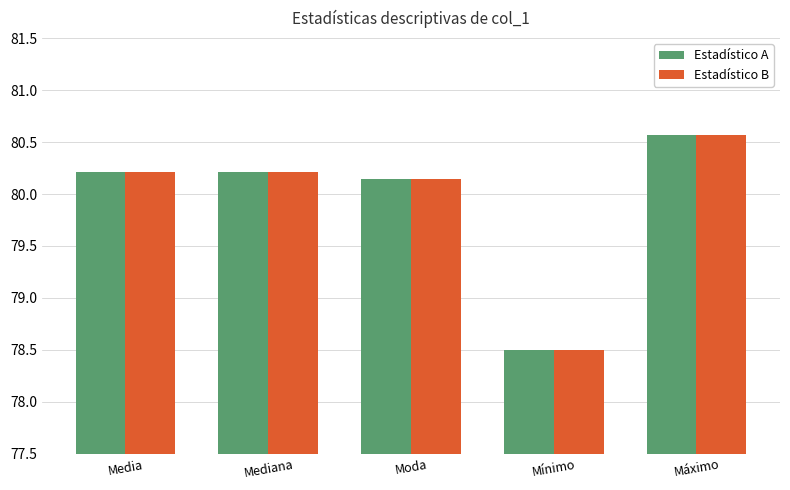

Is the value of Estadístico A at Mediana greater than the value of Estadístico B at Mínimo?

Yes